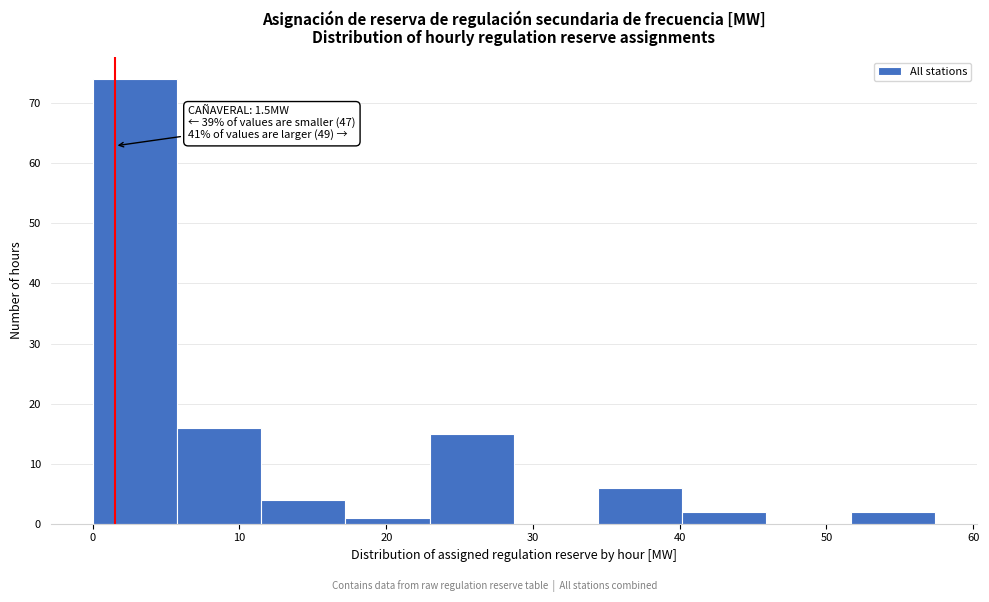

Over which range of the x-axis is the bar tallest?

0 to 6